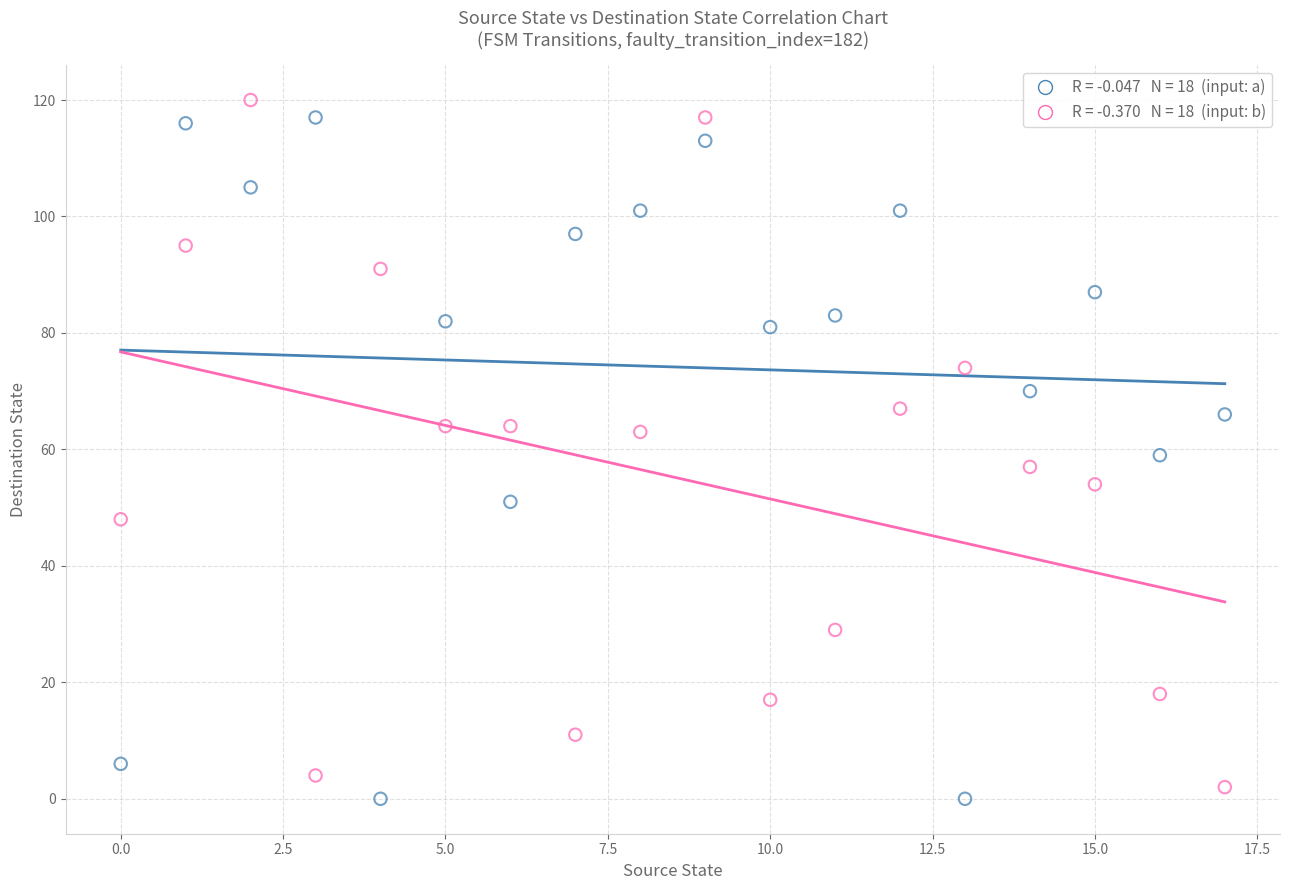

Across all data points, what is the range of Y values (max minus min)?

120